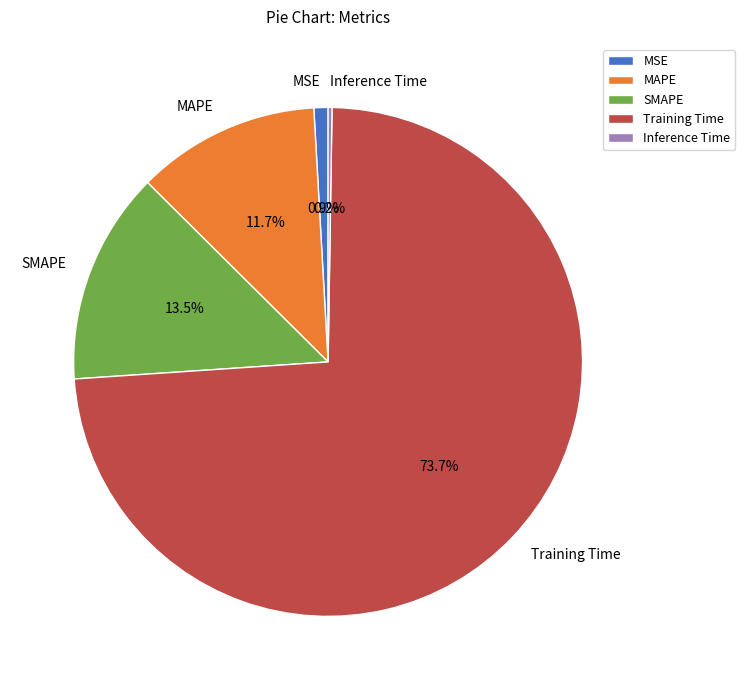

True or false: Training Time accounts for 87% of the total.

False